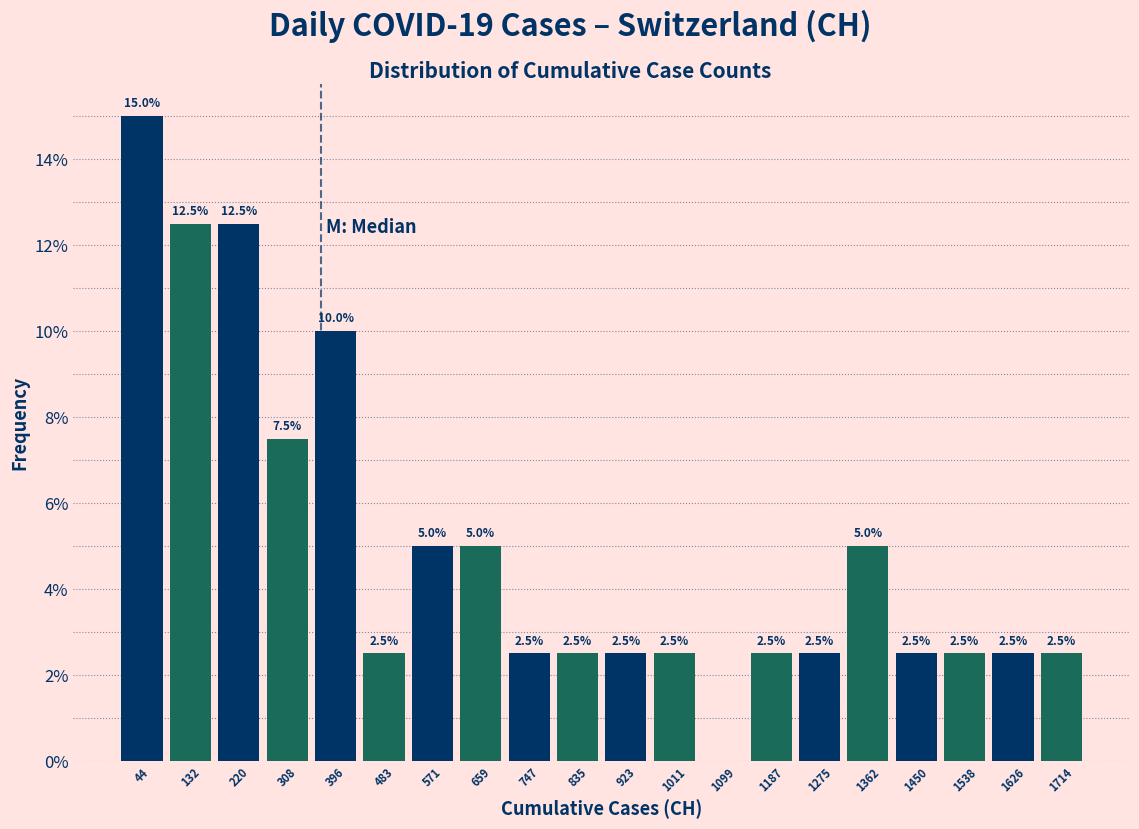

Over which range of the x-axis is the bar tallest?

0 to 90